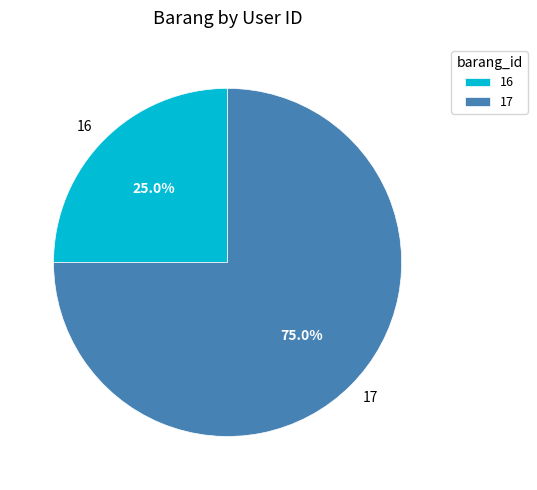

To the nearest percent, what is the combined percentage of 17 and 16?

100%